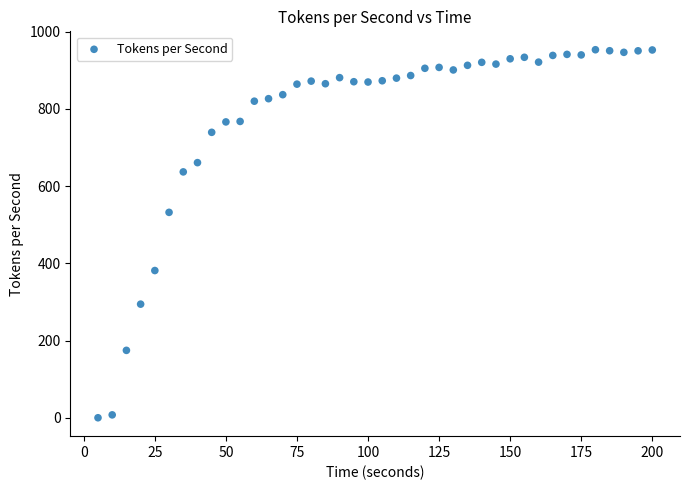

What is the range of X values (max minus min)?

195.0